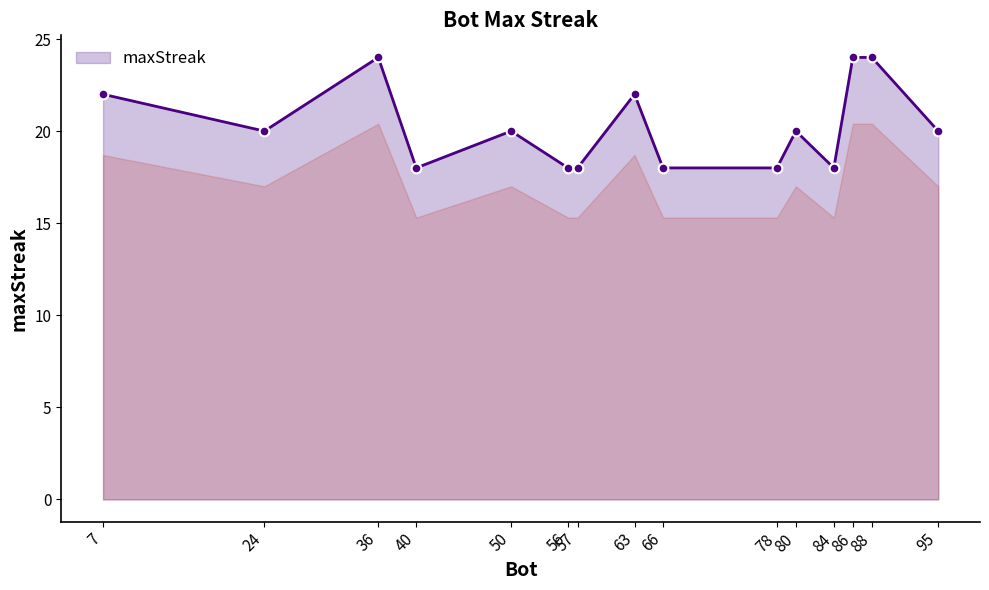

The chart shows a value of 9 at 84. True or false?

False